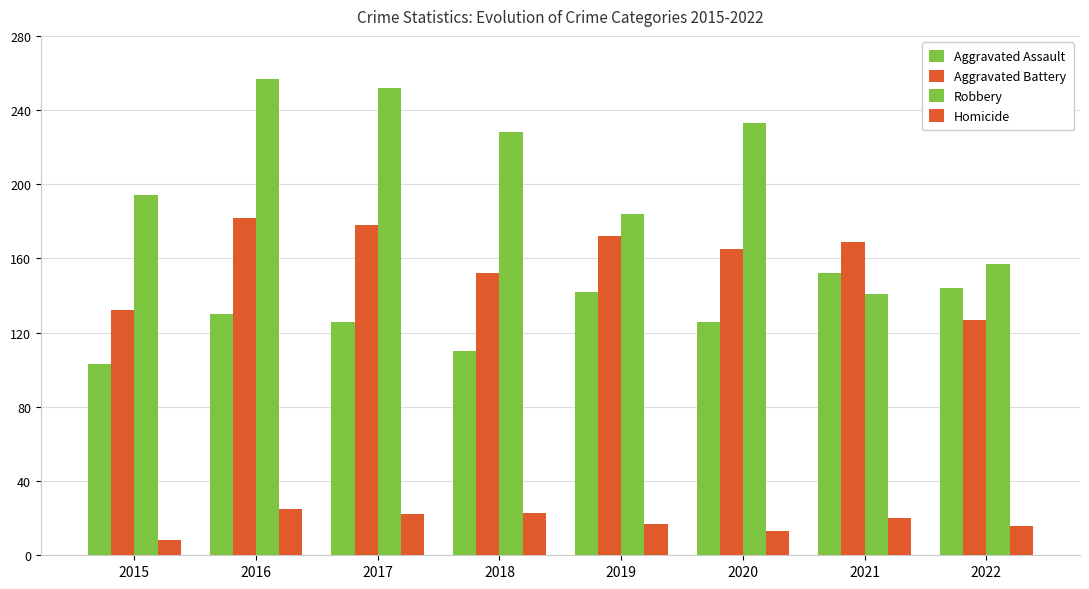

How many bars are there in total?

32